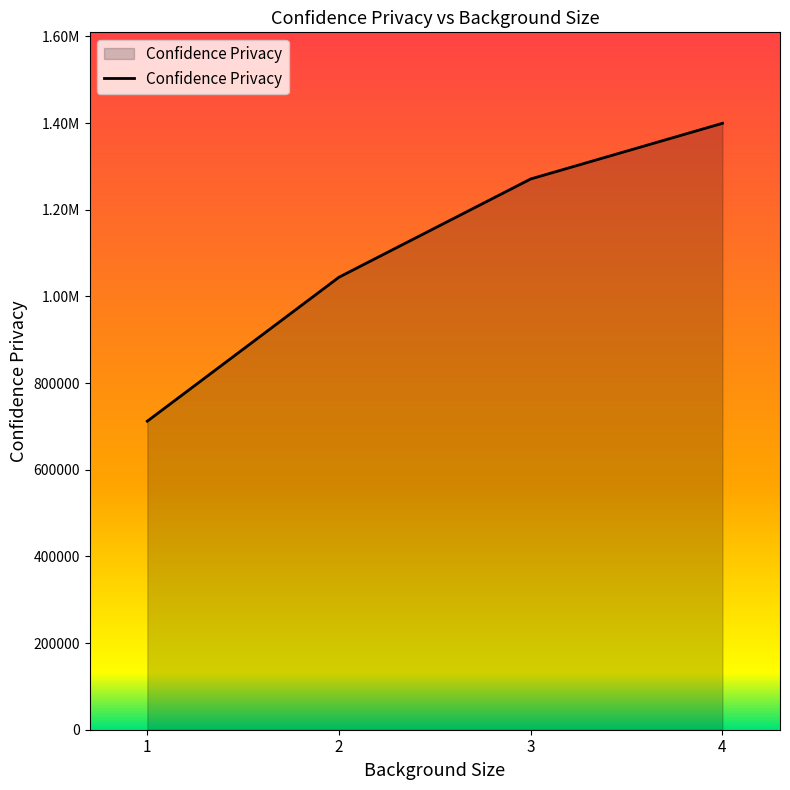

Rank the categories by value from lowest to highest.

1, 2, 3, 4